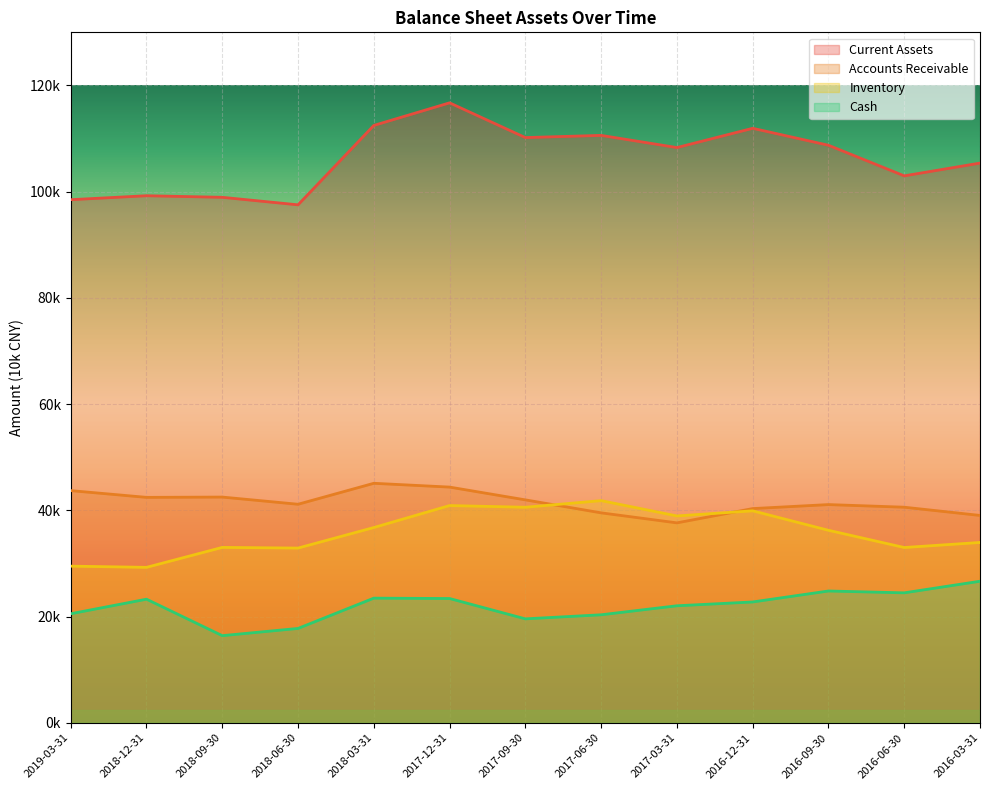

Which has a higher value, 2016-06-30 or 2018-12-31?

2016-06-30